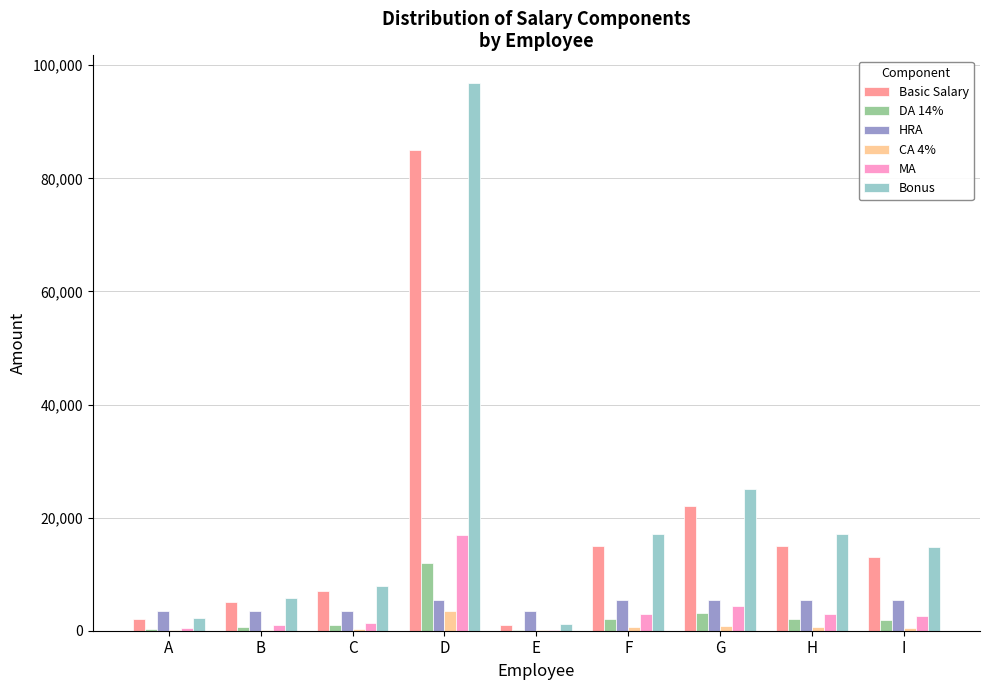

At which label does DA 14% reach its peak?

D